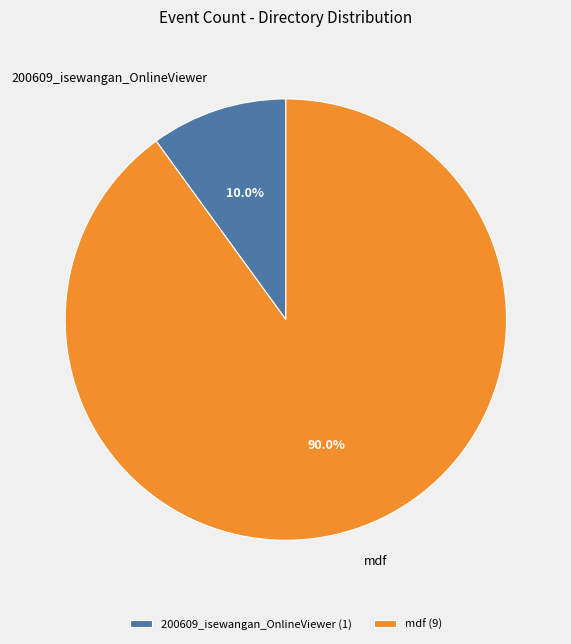

To the nearest percent, what is the difference between the mdf and 200609_isewangan_OnlineViewer slice percentages?

80%